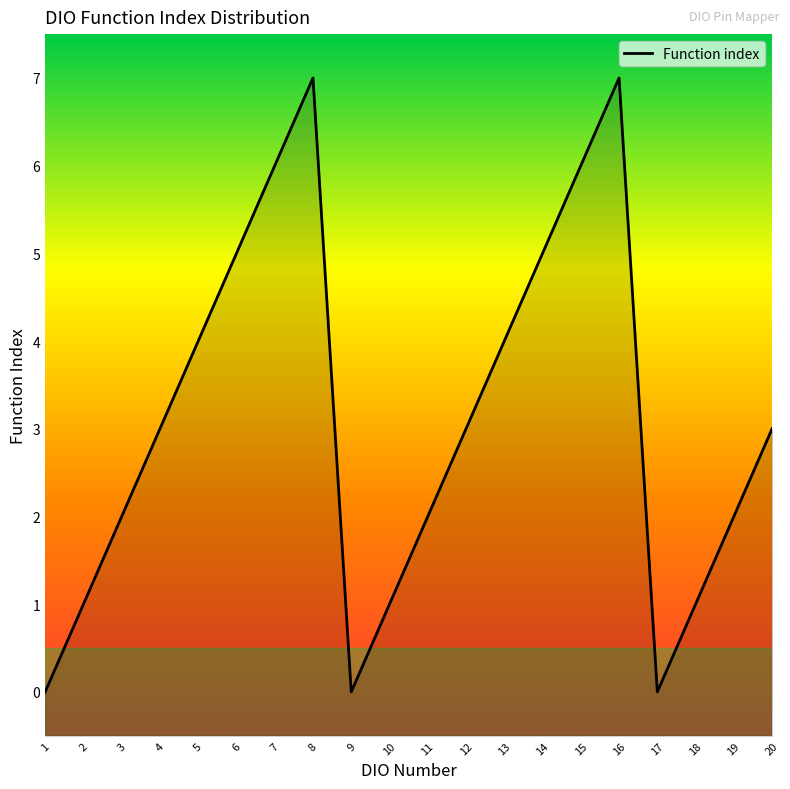

The chart shows a value of 7 at 6. True or false?

False